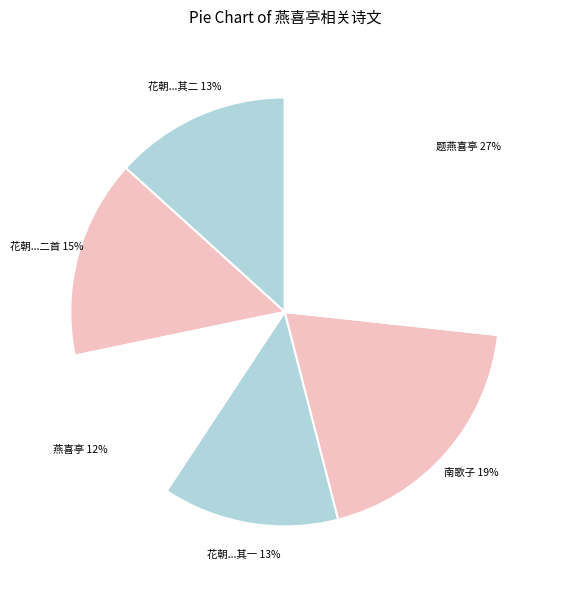

To the nearest percent, what is the average slice percentage?

17%